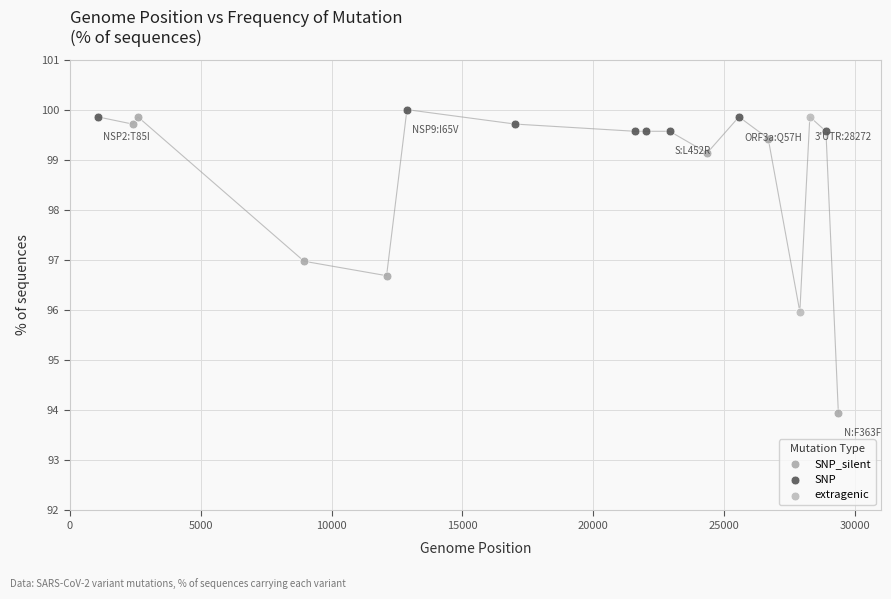

What are all the series names shown in the legend?

extragenic, SNP, SNP_silent